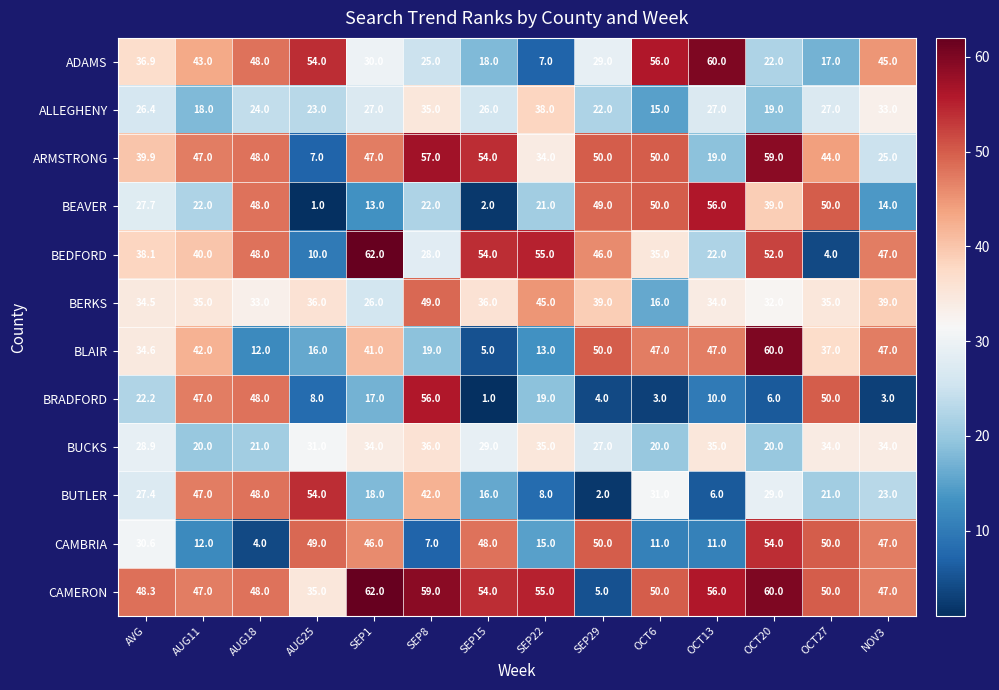

What is the smallest value displayed?

1.0